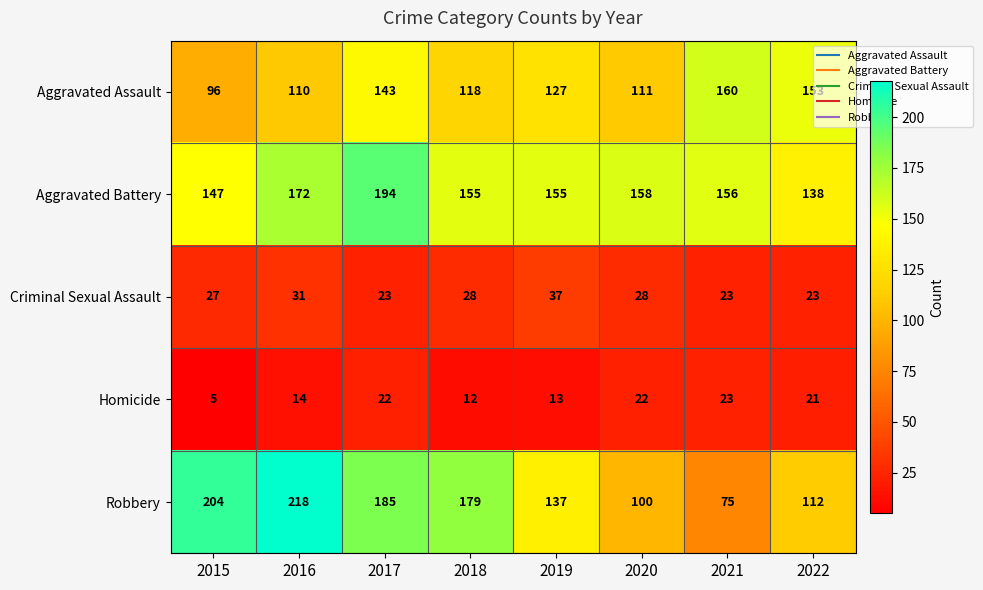

What is the difference between the maximum and minimum values in the Homicide series?

18